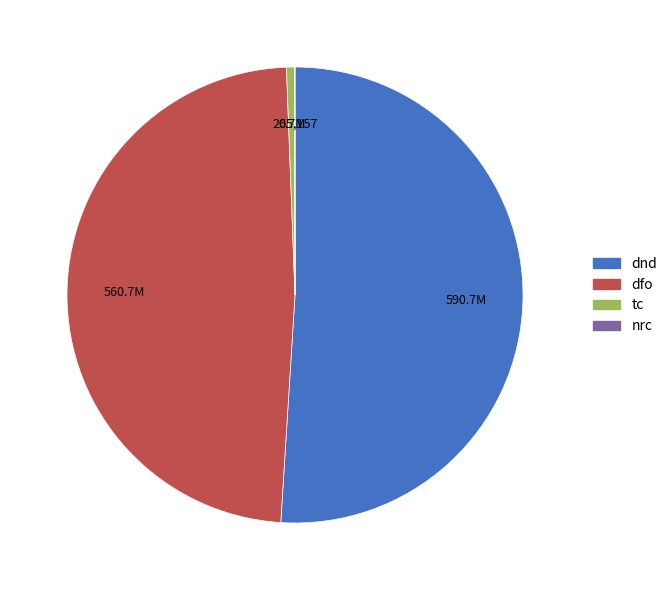

Approximately how many times larger is the value at dnd compared to tc?

87.8